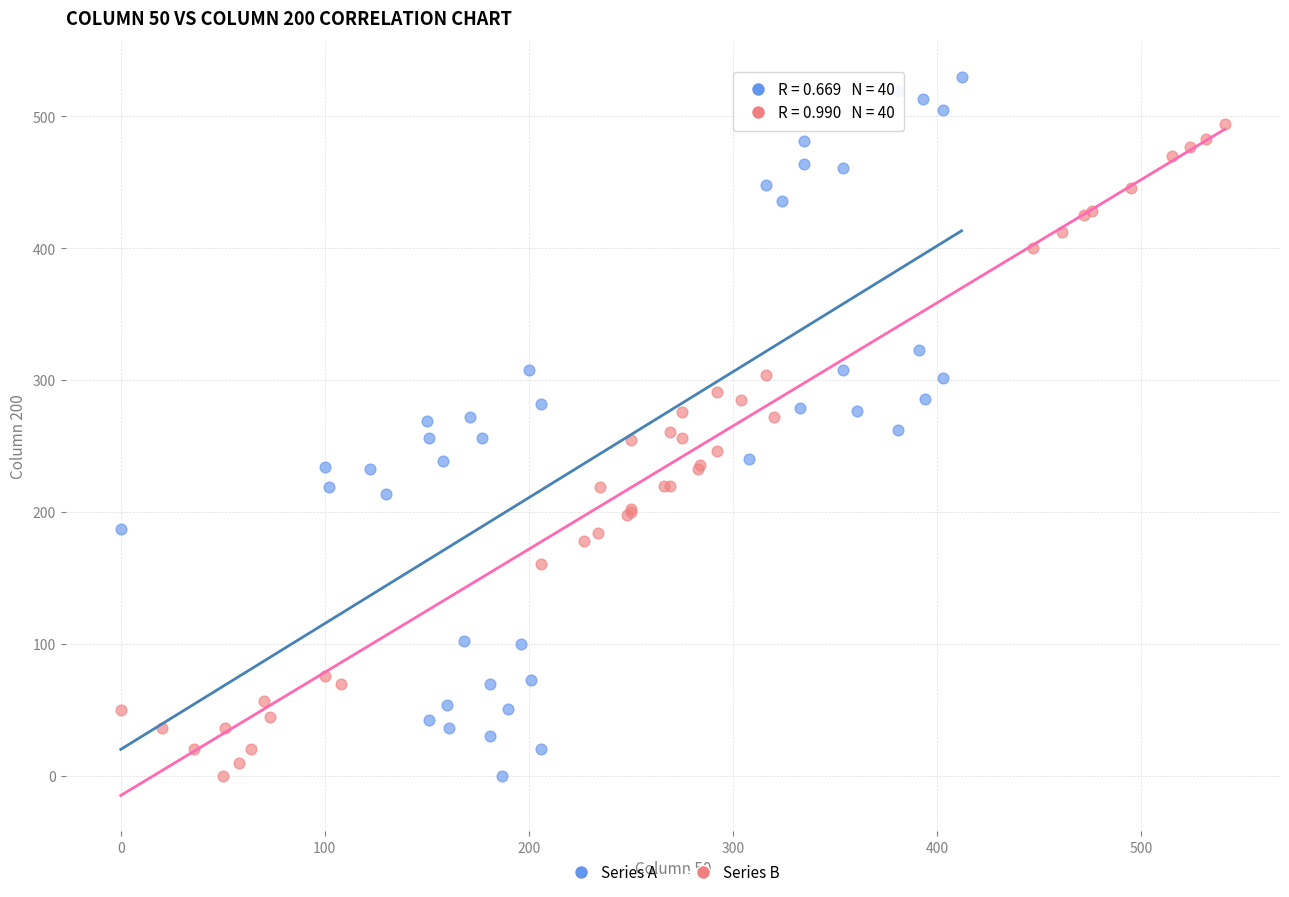

Which series reaches the maximum Y coordinate?

Series A